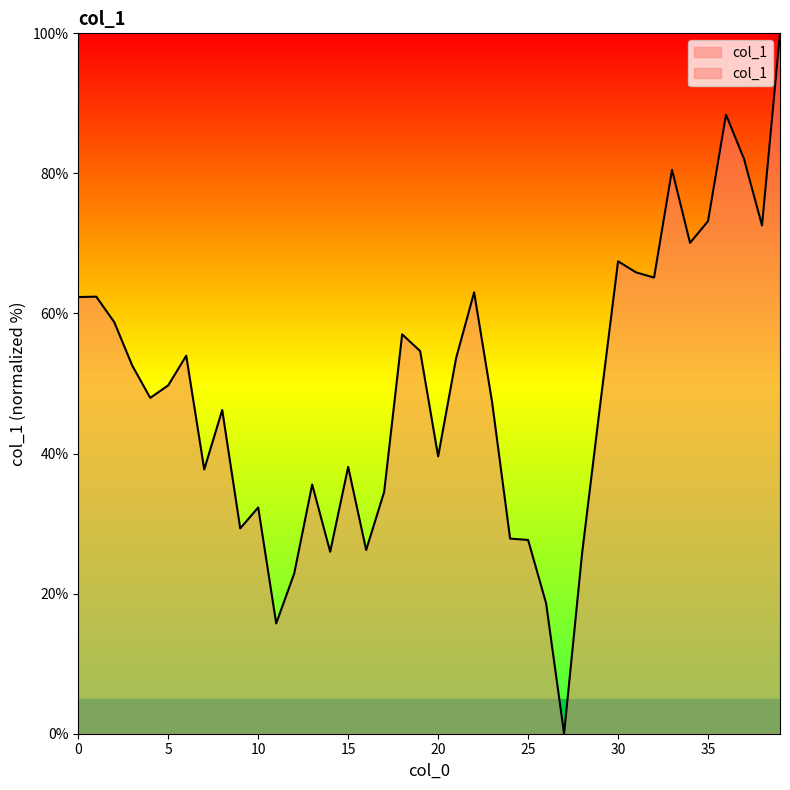

What is the average value?

49.0